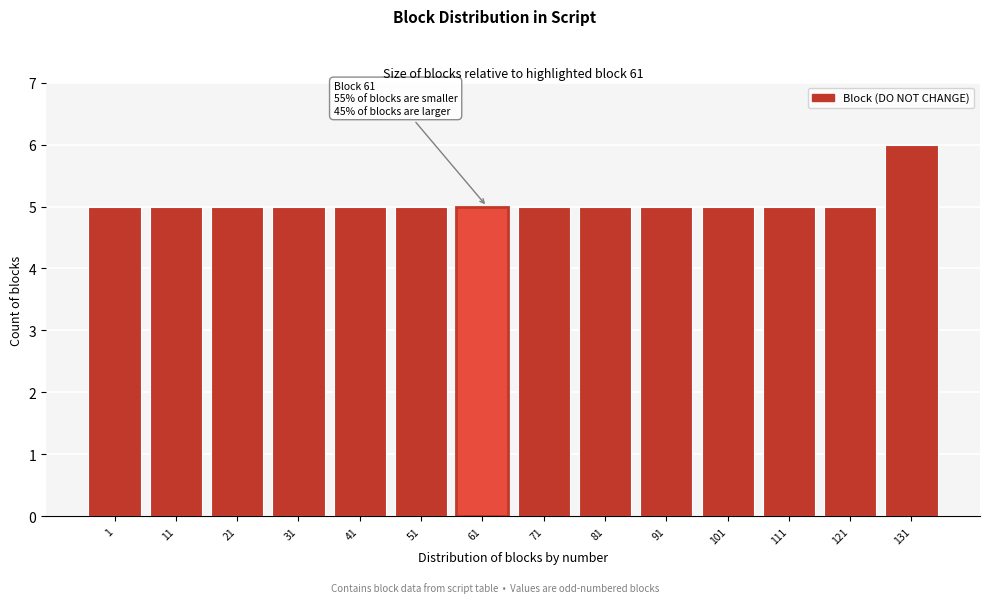

Reading right to left, list all the values displayed in this chart.

131=6	121=5	111=5	101=5	91=5	81=5	71=5	61=5	51=5	41=5	31=5	21=5	11=5	1=5